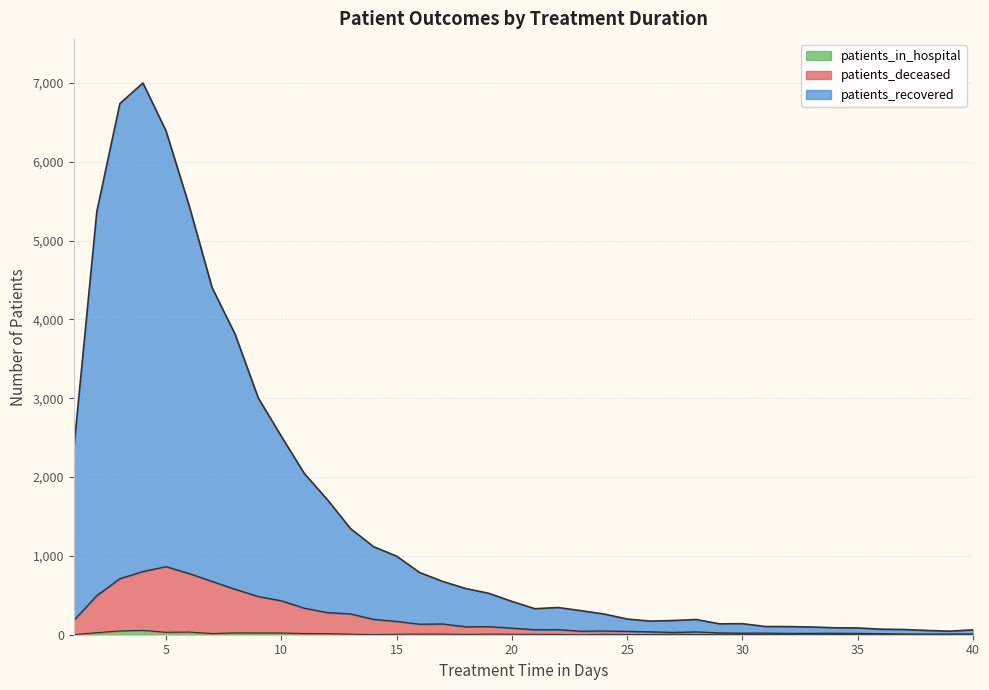

True or false: patients_deceased and patients_in_hospital cross at least once.

False